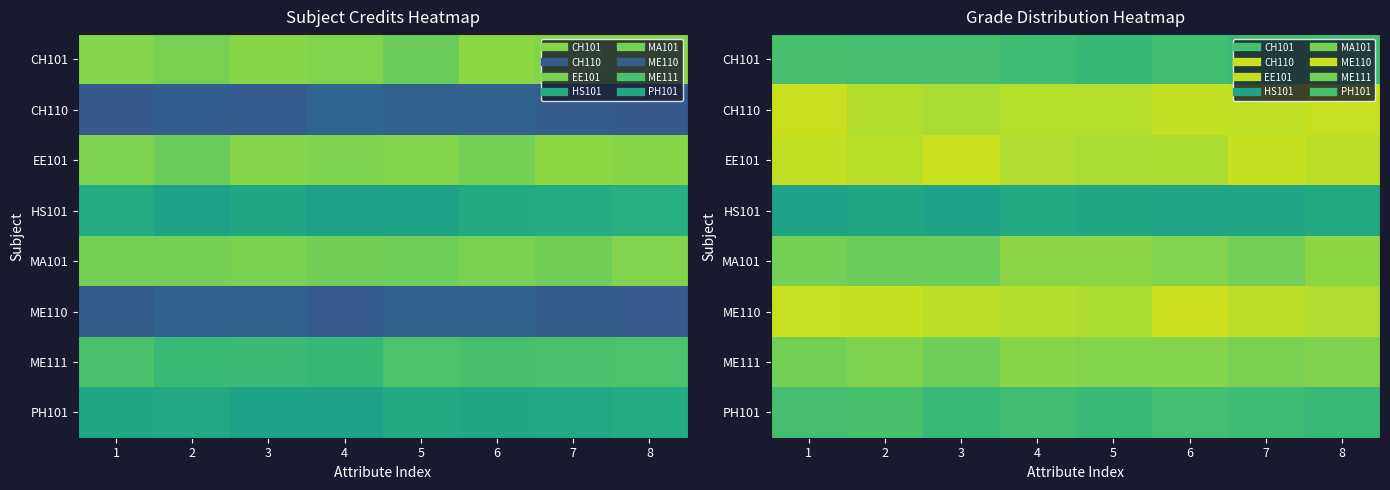

Which category has the lowest value in the CH101 series?

5